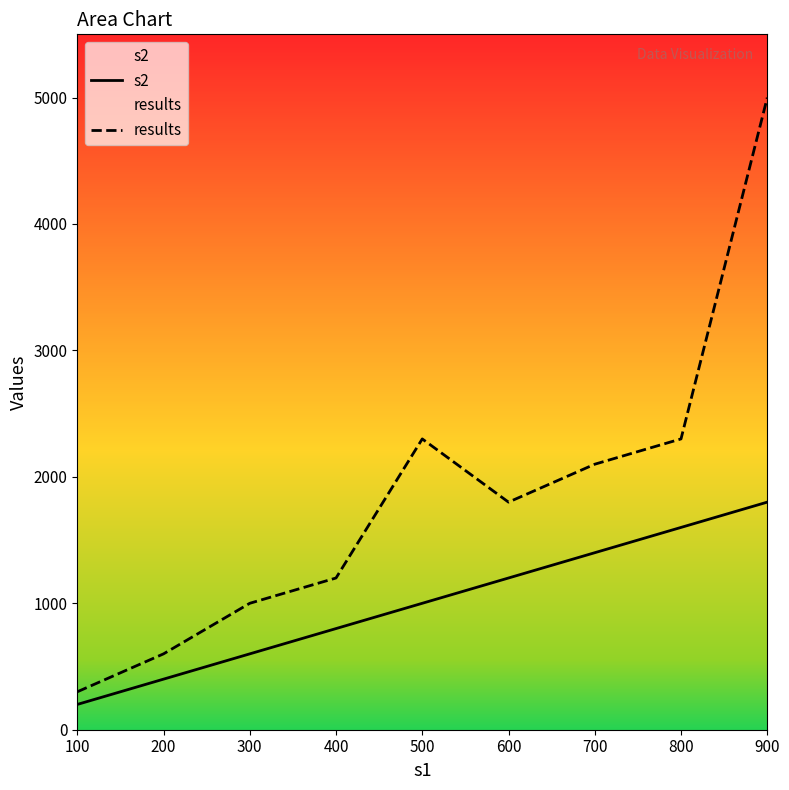

Does the chart display data point markers on the line(s)?

No